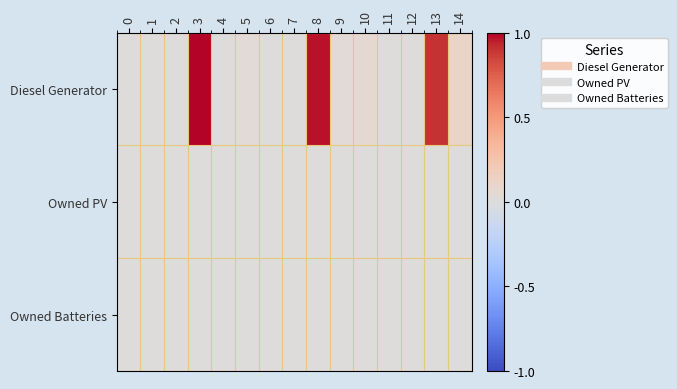

What is the total value across all series at 14?

0.1